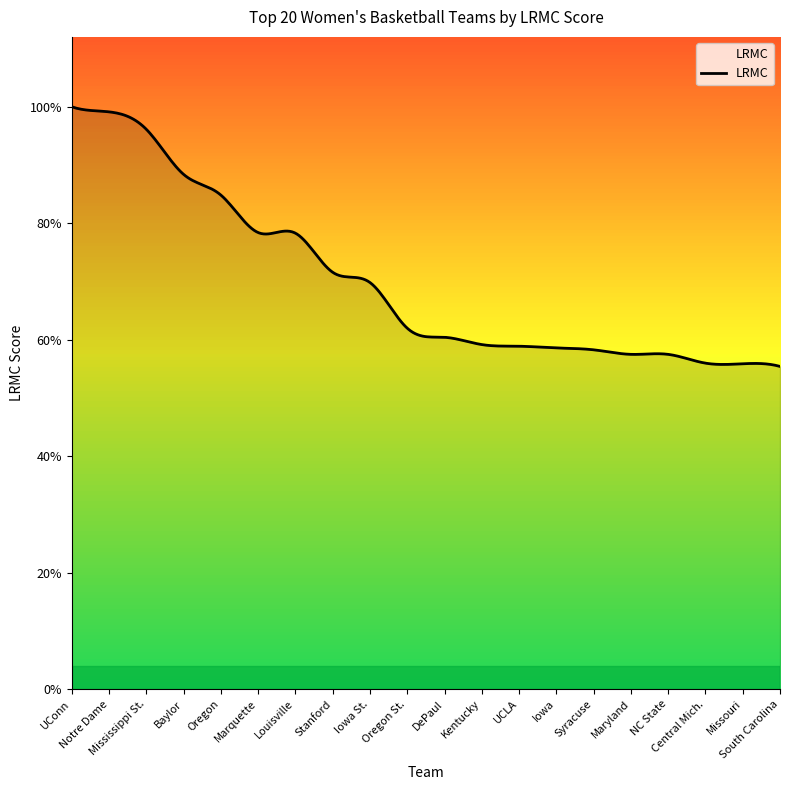

How many values are between 0 and 1?

20